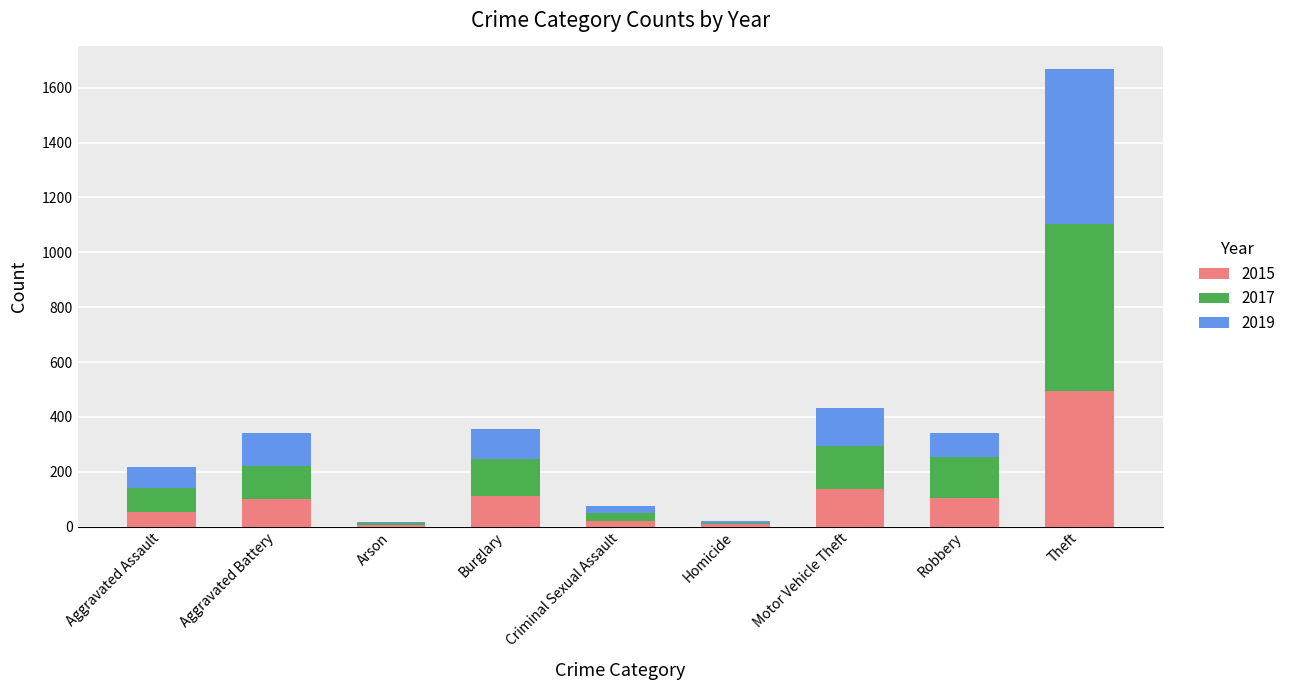

At which category is the sum across all series the highest?

Theft